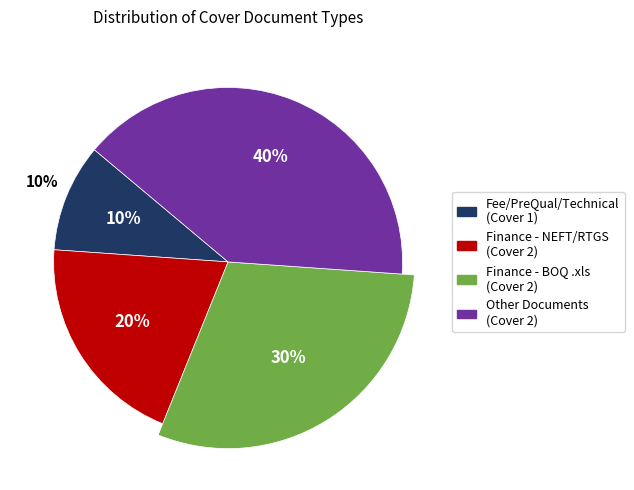

Count the number of slices in the pie.

4